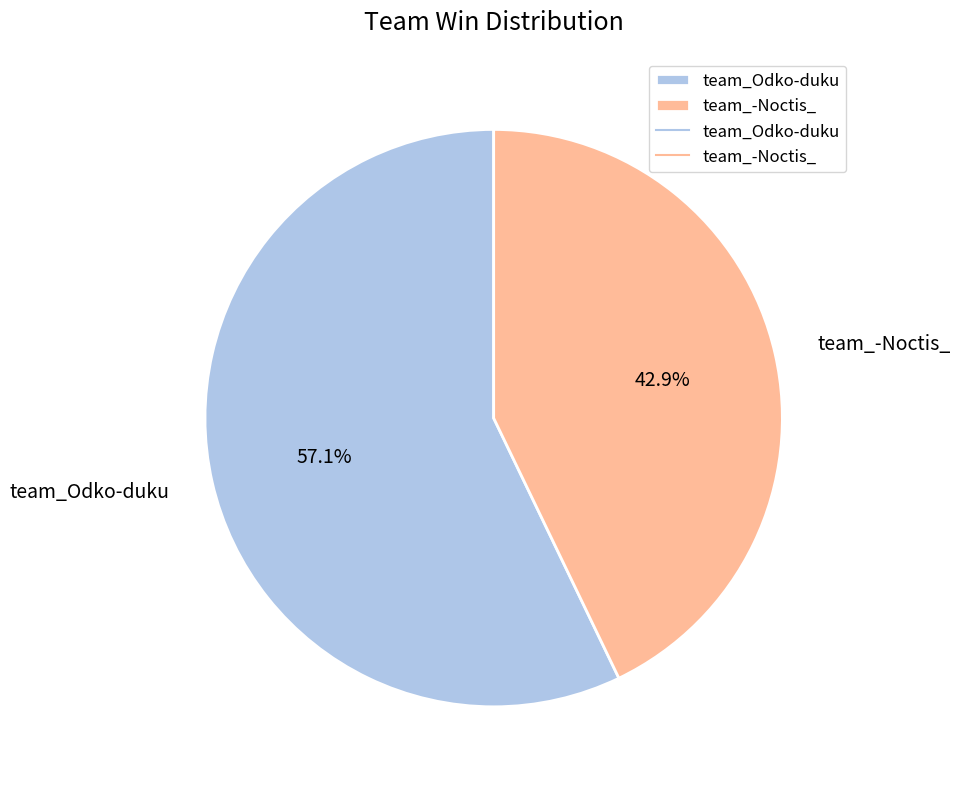

What is the total percentage of team_Odko-duku and team_-Noctis_?

100.0%